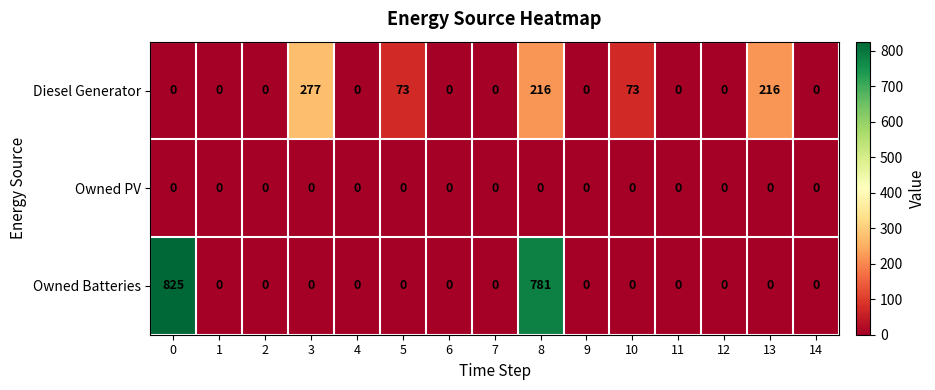

How many values in the Owned Batteries series exceed 0?

2